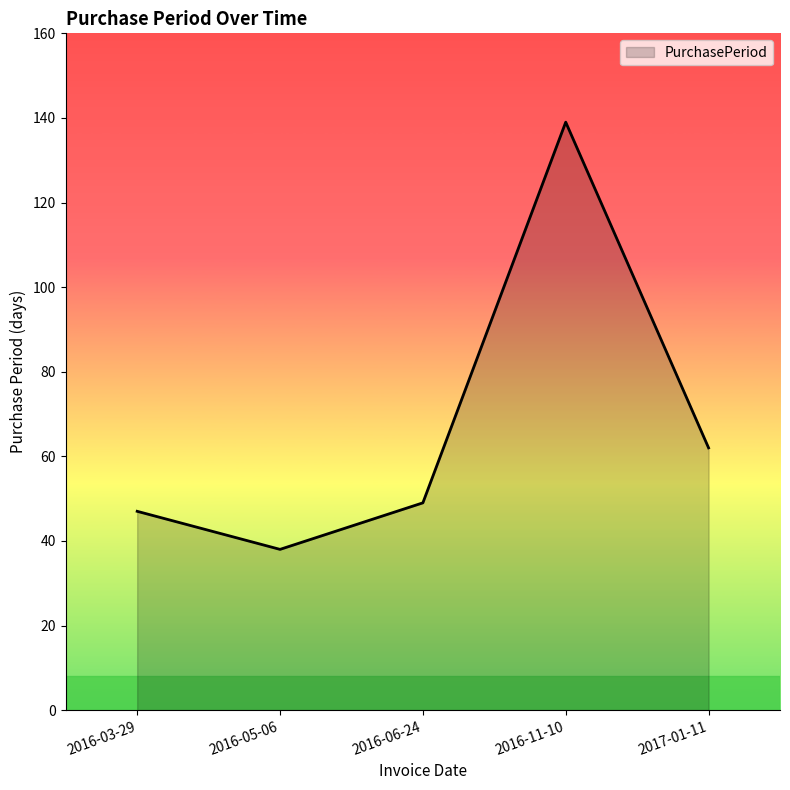

Rank the categories by value from highest to lowest.

2016-11-10, 2017-01-11, 2016-06-24, 2016-03-29, 2016-05-06